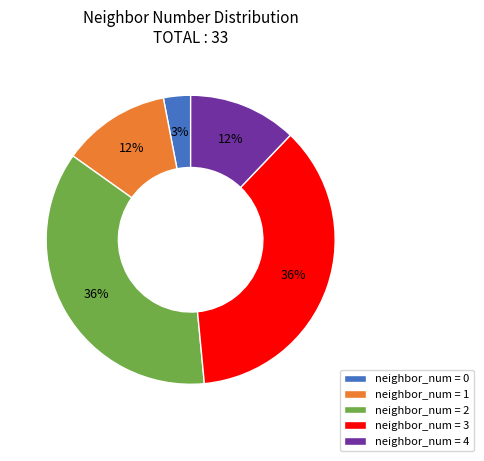

Which slice is the smallest?

neighbor_num = 0